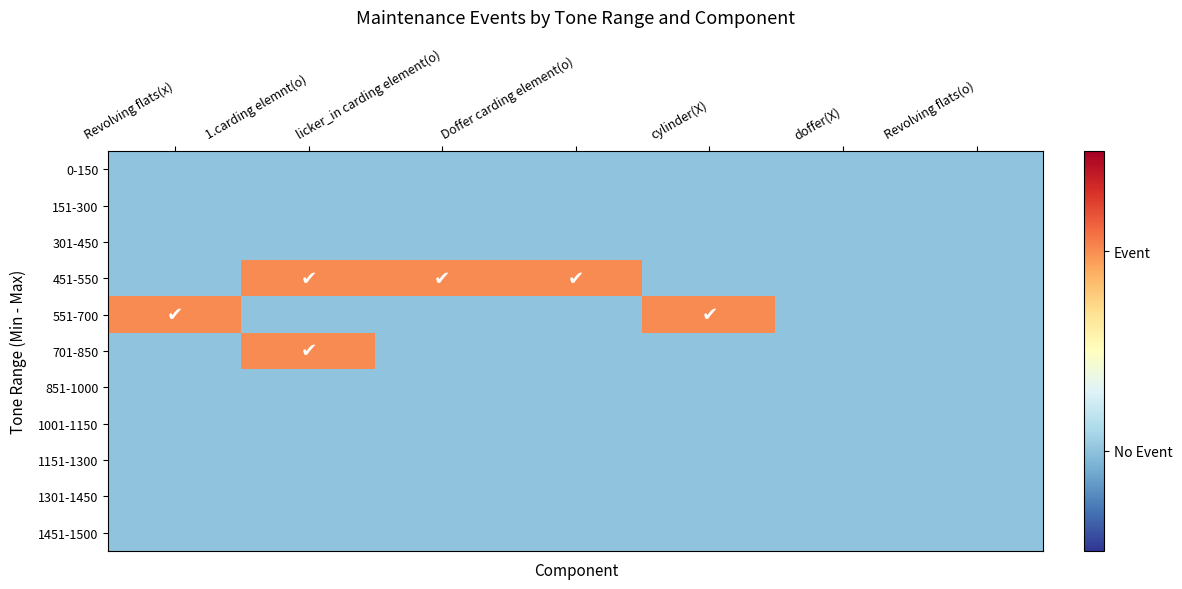

Reading left to right, list all the values displayed in this chart.

0-150: Revolving flats(x)=0	1.carding elemnt(o)=0	licker_in carding element(o)=0	Doffer carding element(o)=0	cylinder(X)=0	doffer(X)=0	Revolving flats(o)=0
151-300: Revolving flats(x)=0	1.carding elemnt(o)=0	licker_in carding element(o)=0	Doffer carding element(o)=0	cylinder(X)=0	doffer(X)=0	Revolving flats(o)=0
301-450: Revolving flats(x)=0	1.carding elemnt(o)=0	licker_in carding element(o)=0	Doffer carding element(o)=0	cylinder(X)=0	doffer(X)=0	Revolving flats(o)=0
451-550: Revolving flats(x)=0	1.carding elemnt(o)=1	licker_in carding element(o)=1	Doffer carding element(o)=1	cylinder(X)=0	doffer(X)=0	Revolving flats(o)=0
551-700: Revolving flats(x)=1	1.carding elemnt(o)=0	licker_in carding element(o)=0	Doffer carding element(o)=0	cylinder(X)=1	doffer(X)=0	Revolving flats(o)=0
701-850: Revolving flats(x)=0	1.carding elemnt(o)=1	licker_in carding element(o)=0	Doffer carding element(o)=0	cylinder(X)=0	doffer(X)=0	Revolving flats(o)=0
851-1000: Revolving flats(x)=0	1.carding elemnt(o)=0	licker_in carding element(o)=0	Doffer carding element(o)=0	cylinder(X)=0	doffer(X)=0	Revolving flats(o)=0
1001-1150: Revolving flats(x)=0	1.carding elemnt(o)=0	licker_in carding element(o)=0	Doffer carding element(o)=0	cylinder(X)=0	doffer(X)=0	Revolving flats(o)=0
1151-1300: Revolving flats(x)=0	1.carding elemnt(o)=0	licker_in carding element(o)=0	Doffer carding element(o)=0	cylinder(X)=0	doffer(X)=0	Revolving flats(o)=0
1301-1450: Revolving flats(x)=0	1.carding elemnt(o)=0	licker_in carding element(o)=0	Doffer carding element(o)=0	cylinder(X)=0	doffer(X)=0	Revolving flats(o)=0
1451-1500: Revolving flats(x)=0	1.carding elemnt(o)=0	licker_in carding element(o)=0	Doffer carding element(o)=0	cylinder(X)=0	doffer(X)=0	Revolving flats(o)=0